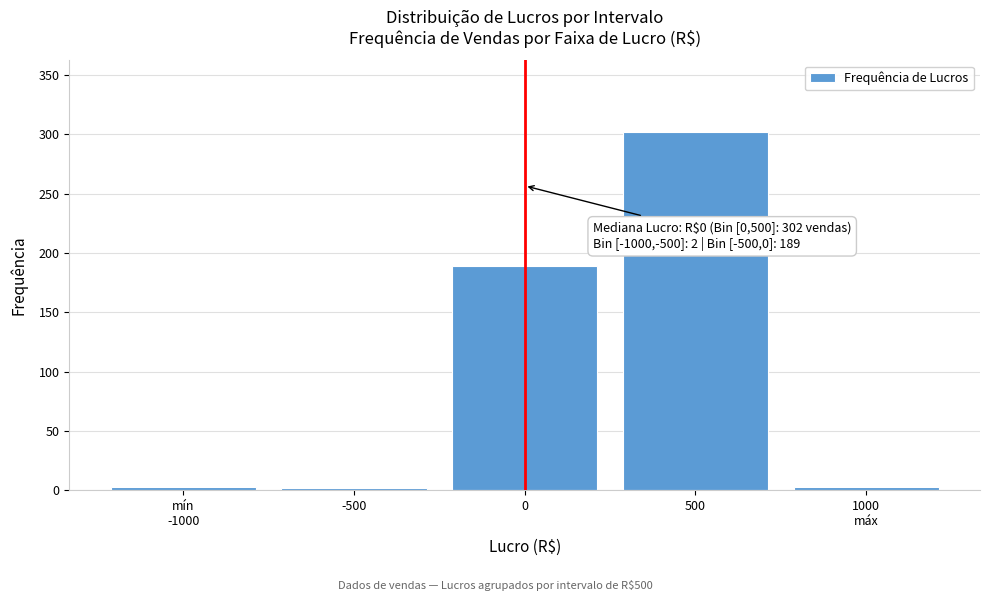

What is the difference between the second highest and minimum values?

187